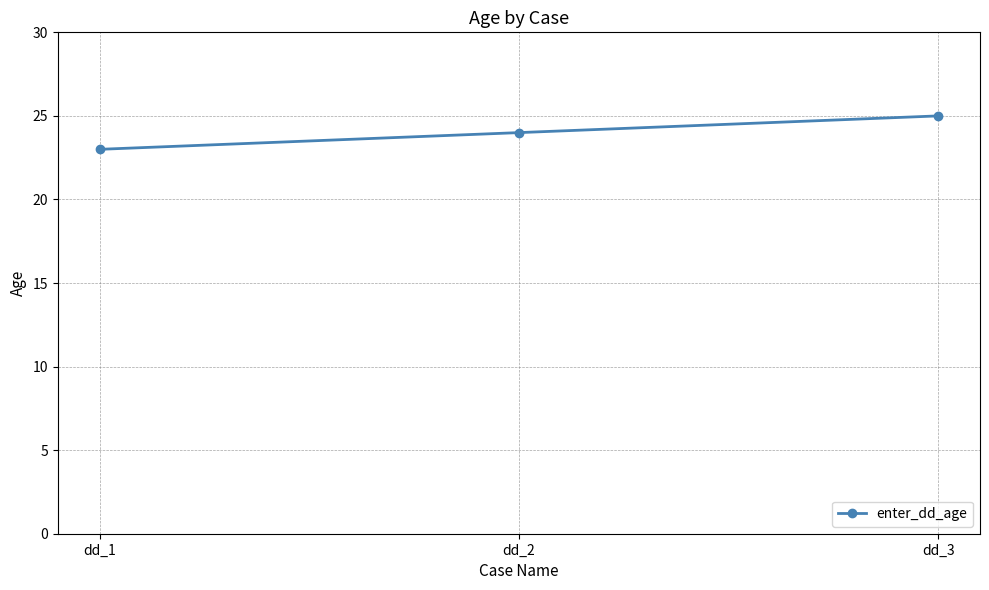

Which label corresponds to the smallest value in the chart?

dd_1